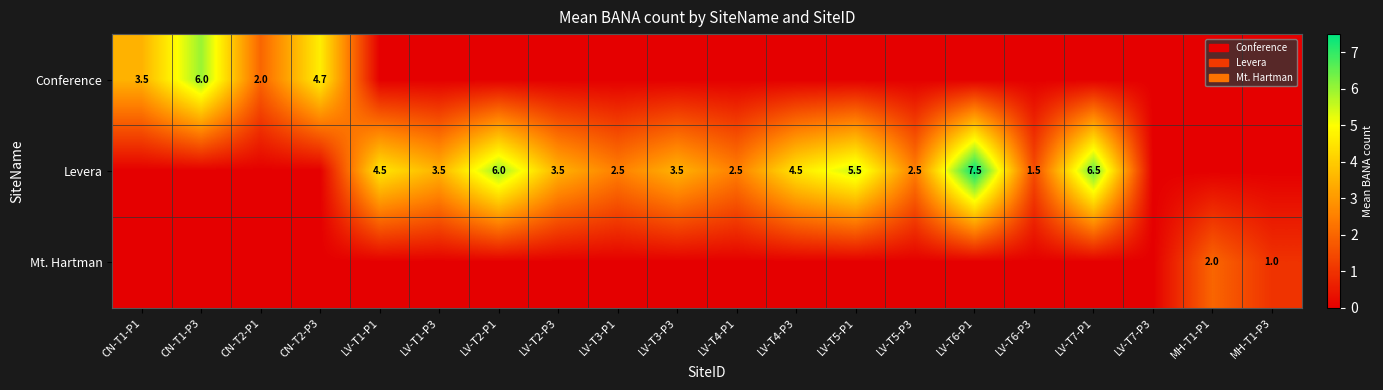

The value of Levera at LV-T5-P3 is 2.5. True or false?

True